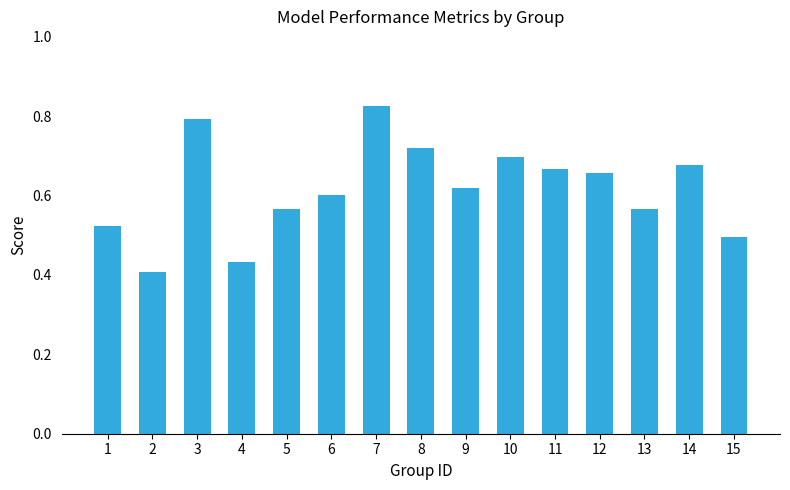

Which category has the lowest value across all series?

2